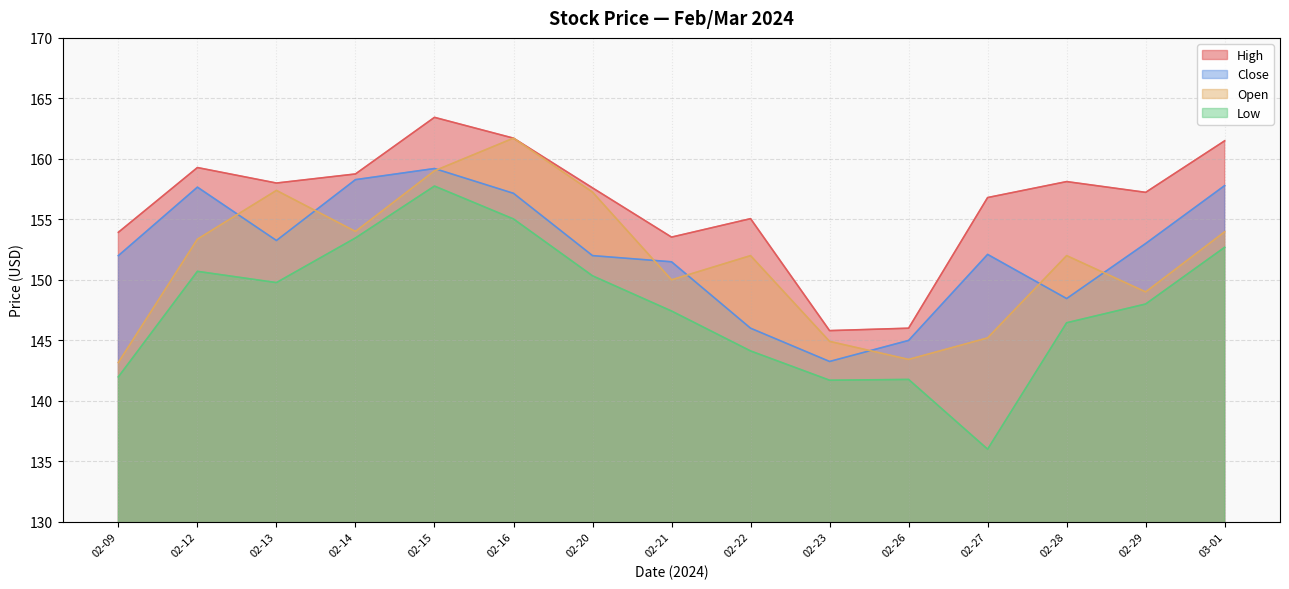

Where is the first local minimum for High?

02-13